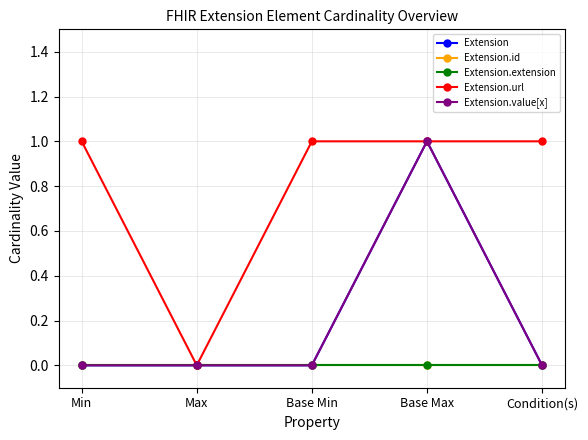

Where is Extension.extension nearest to the value 0?

Min